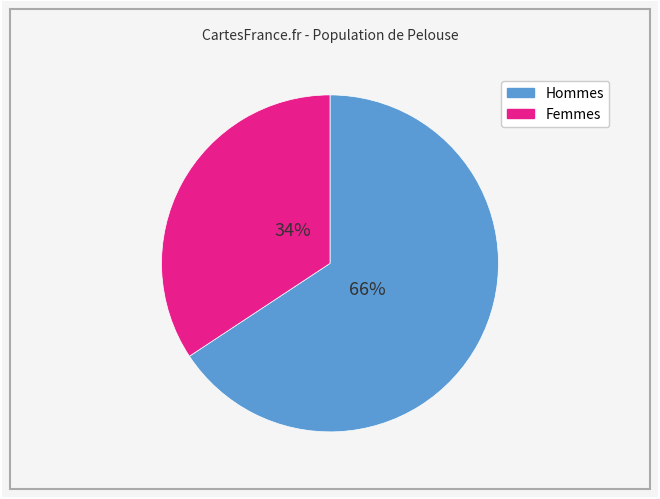

Is there a majority slice in this chart?

Yes